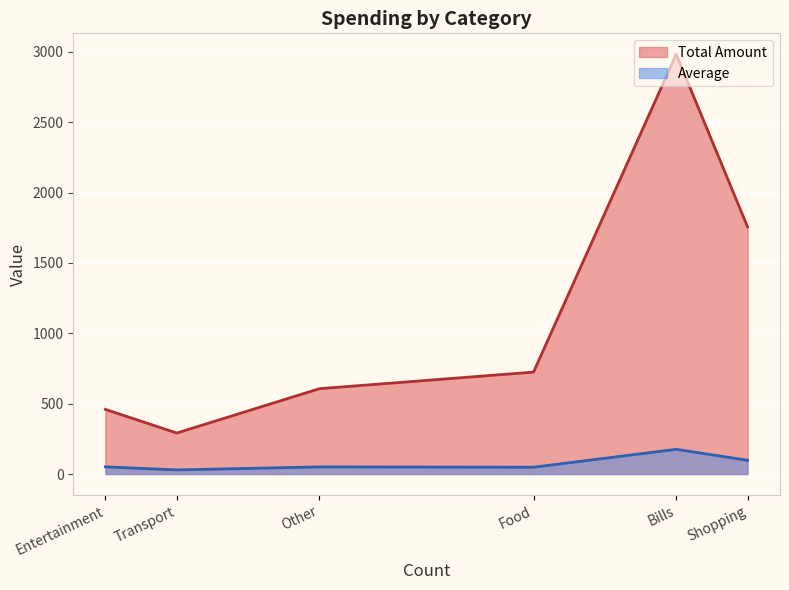

True or false: Average has a value of 175.4 at Bills.

True